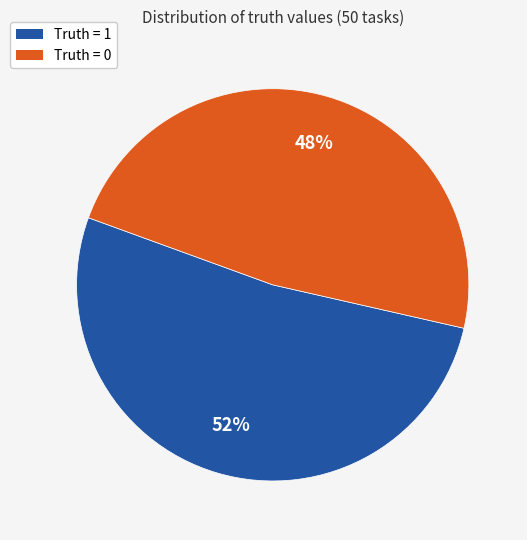

To the nearest percent, what percentage of the pie is Truth = 0?

48%